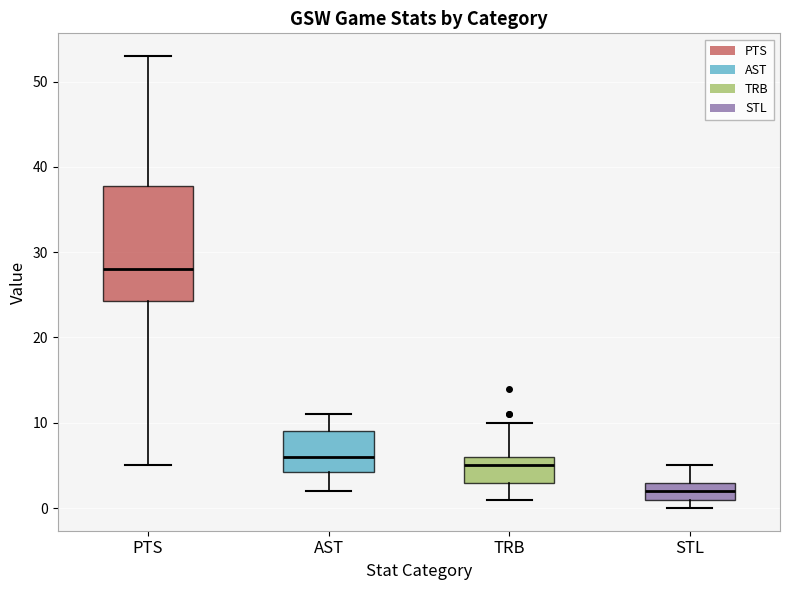

Reading left to right, read every box against the y-axis: the position of its median line, the range the box covers, and the ends of its whiskers. The values are not printed on the chart, so give them approximately, as read against the axis.

PTS: median 28, box 24 to 38, whiskers 5 to 53
AST: median 6, box 4 to 9, whiskers 2 to 11
TRB: median 5, box 3 to 6, whiskers 1 to 10
STL: median 2, box 1 to 3, whiskers 0 to 5